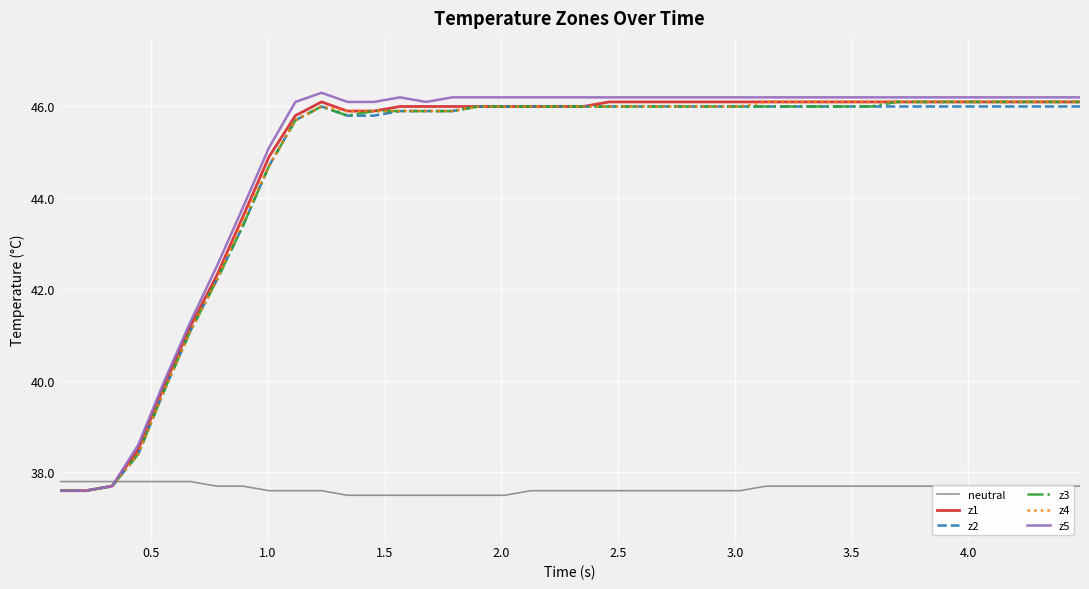

Which series has the widest spread of values?

z5